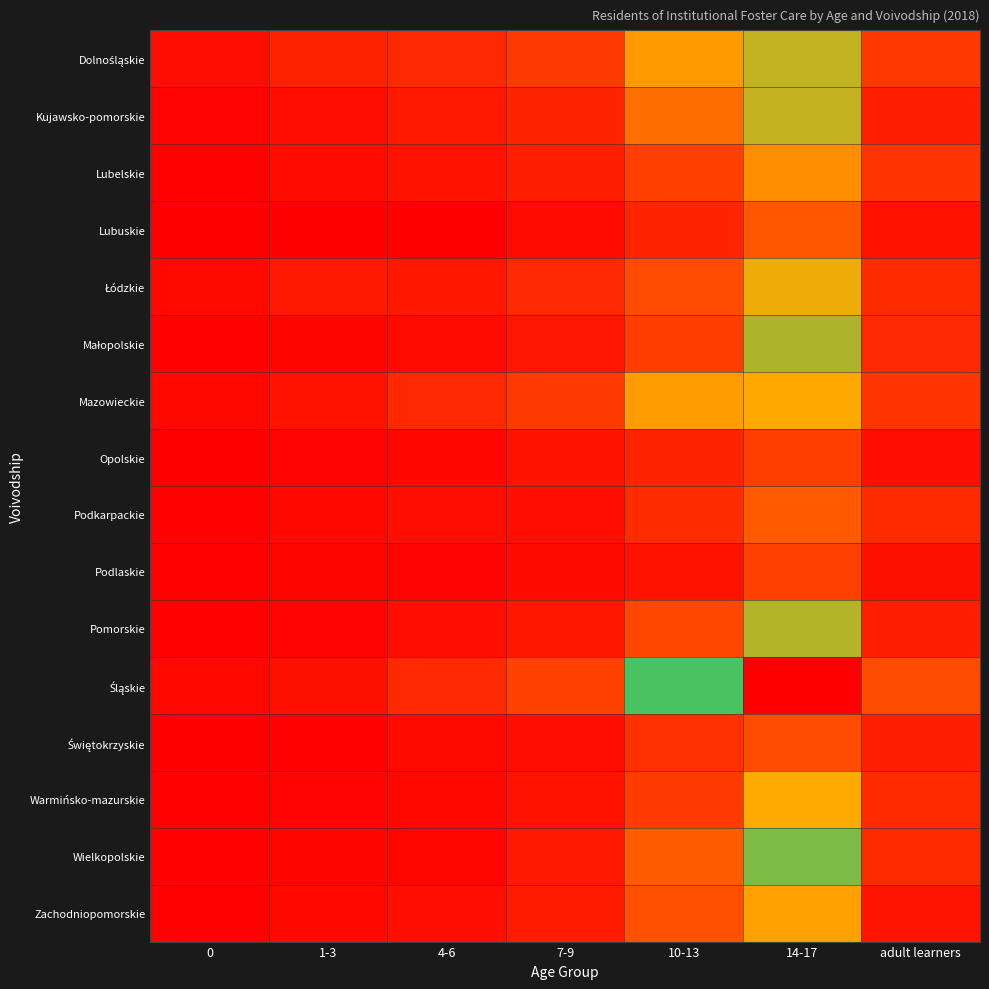

Rank the series at 4-6 from lowest to highest value.

Lubuskie, Podlaskie, Opolskie, Wielkopolskie, Warmińsko-mazurskie, Świętokrzyskie, Małopolskie, Podkarpackie, Pomorskie, Zachodniopomorskie, Lubelskie, Łódzkie, Kujawsko-pomorskie, Mazowieckie, Śląskie, Dolnośląskie